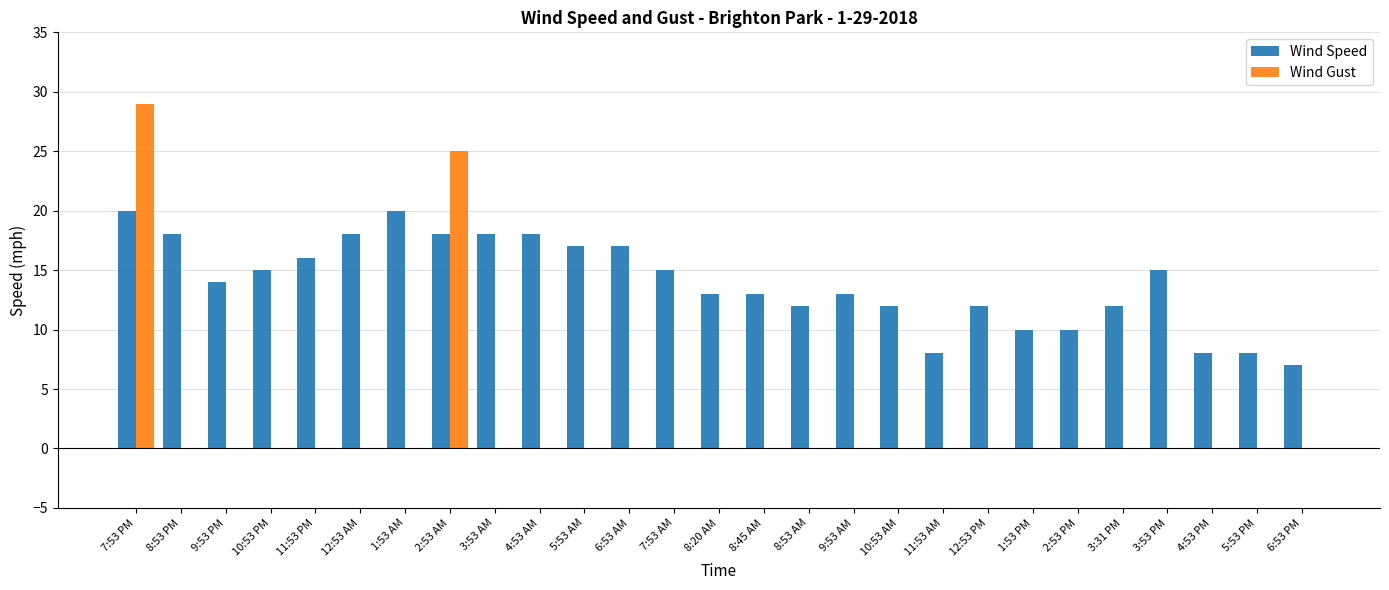

Is it true that Wind Gust equals 29 at 7:53 PM?

True